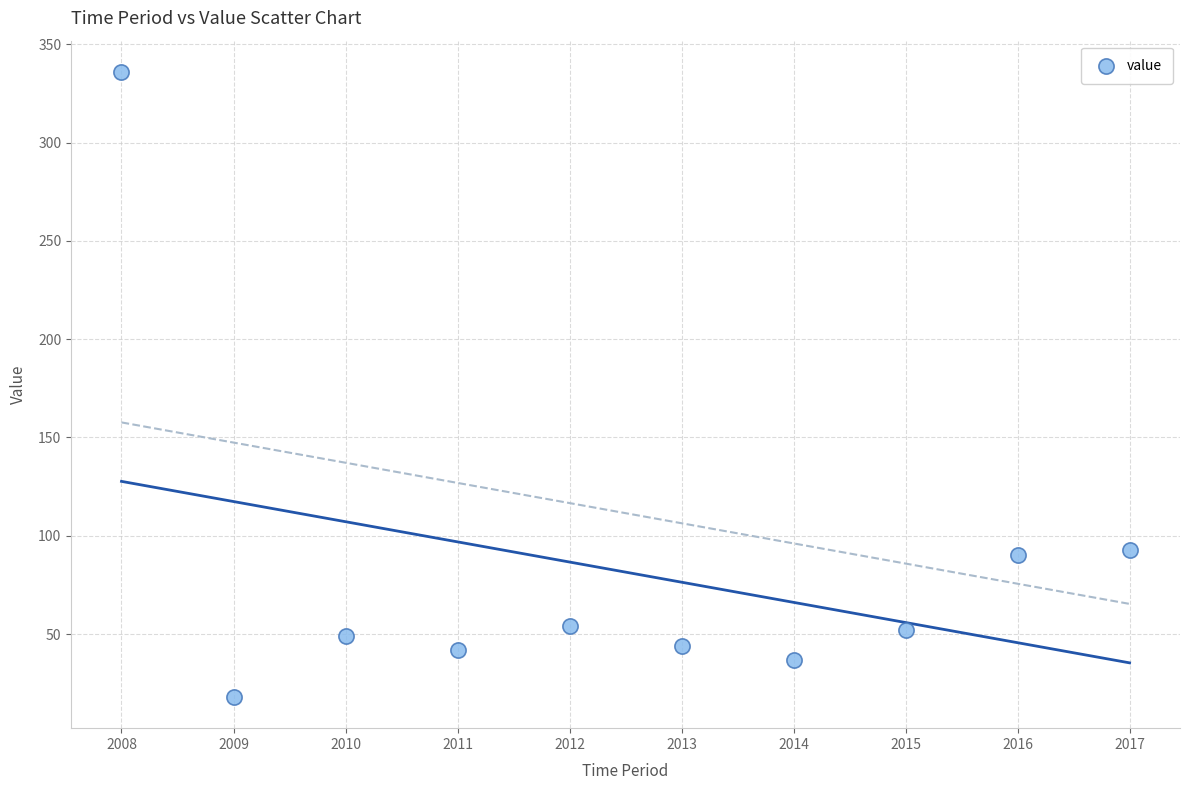

What is the range of Y values (max minus min)?

318